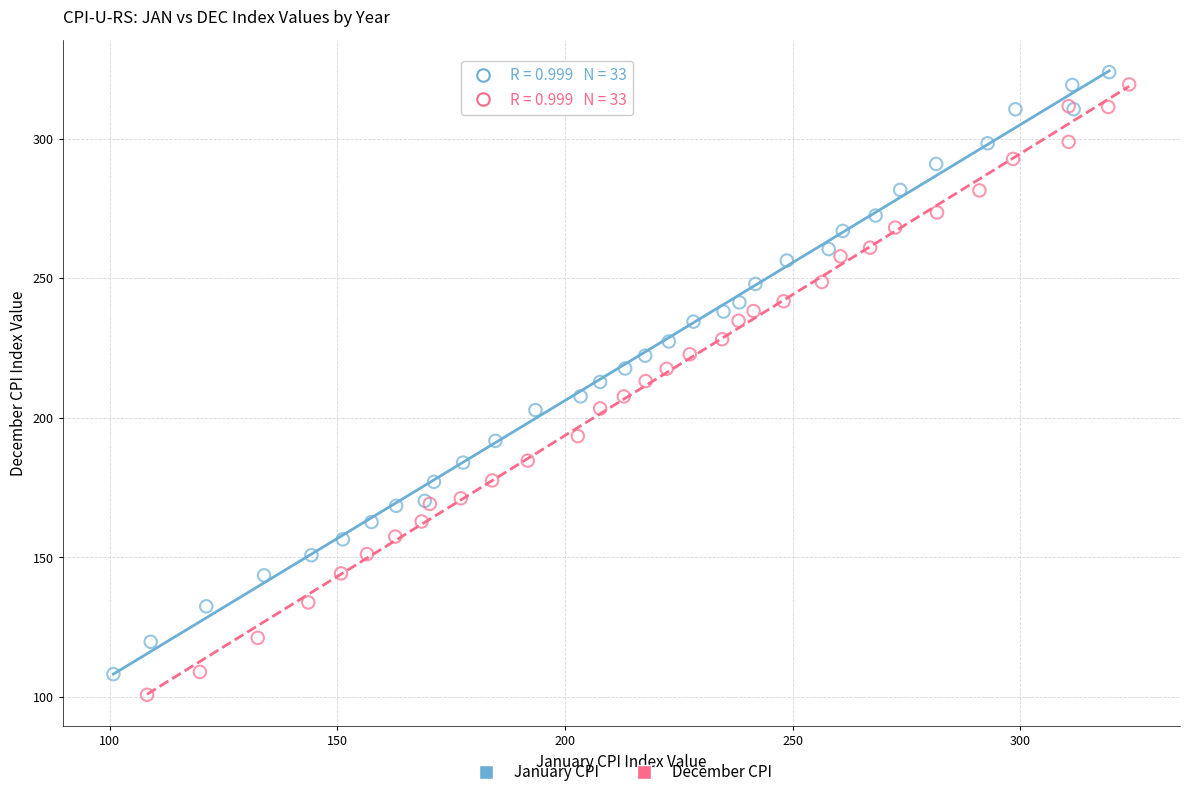

Which series reaches the maximum Y coordinate?

January CPI